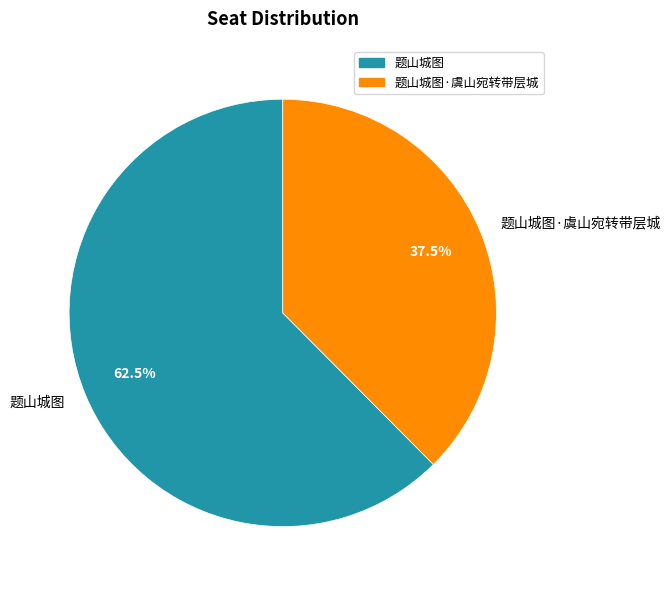

Is the sum of 题山城图·虞山宛转带层城 and 题山城图 greater than half?

Yes